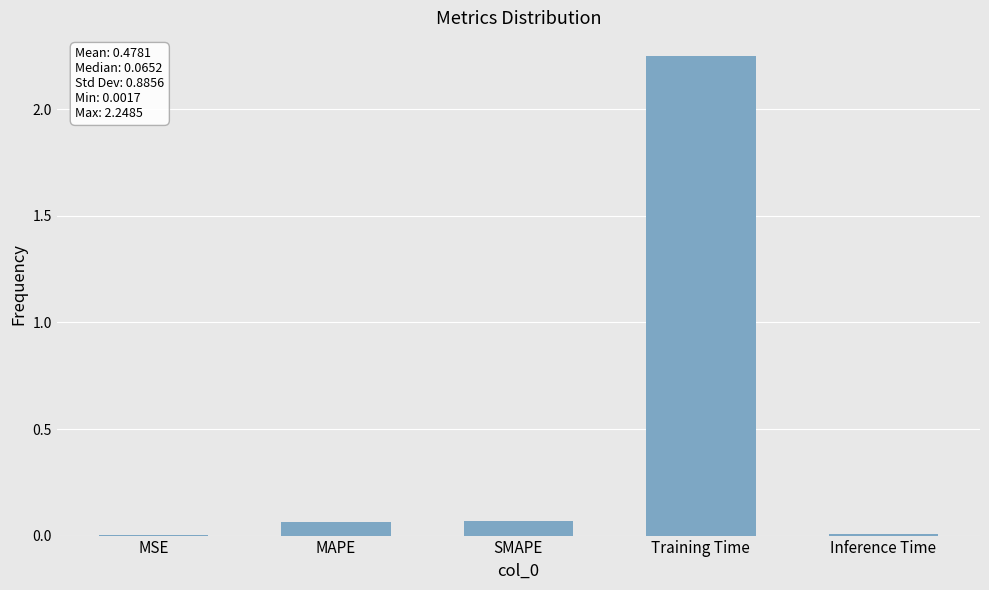

What is the sum of all values?

2.4